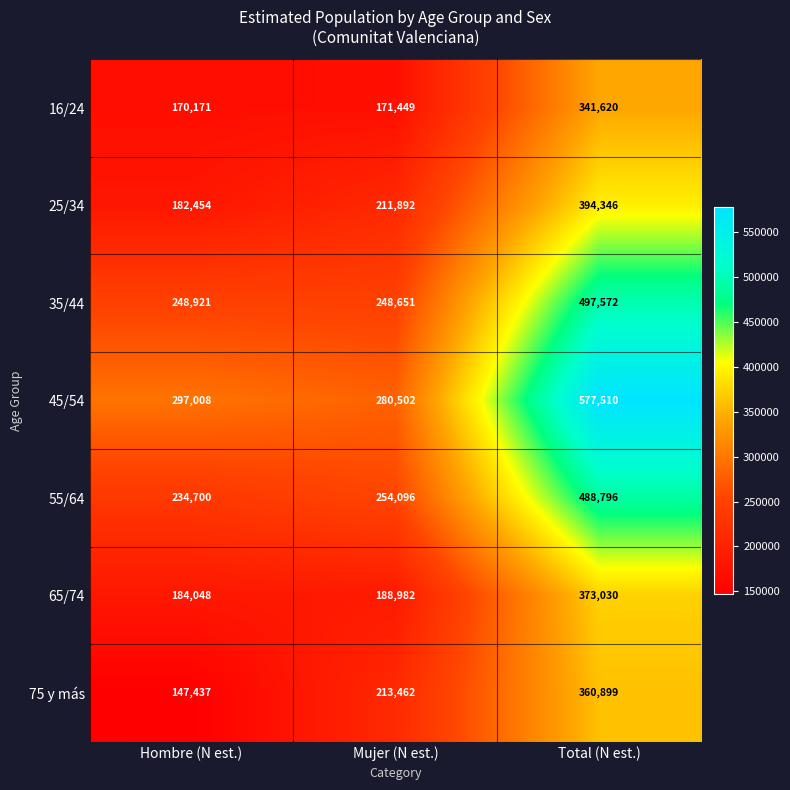

What is the difference between the second highest and minimum values in the 35/44 series?

270